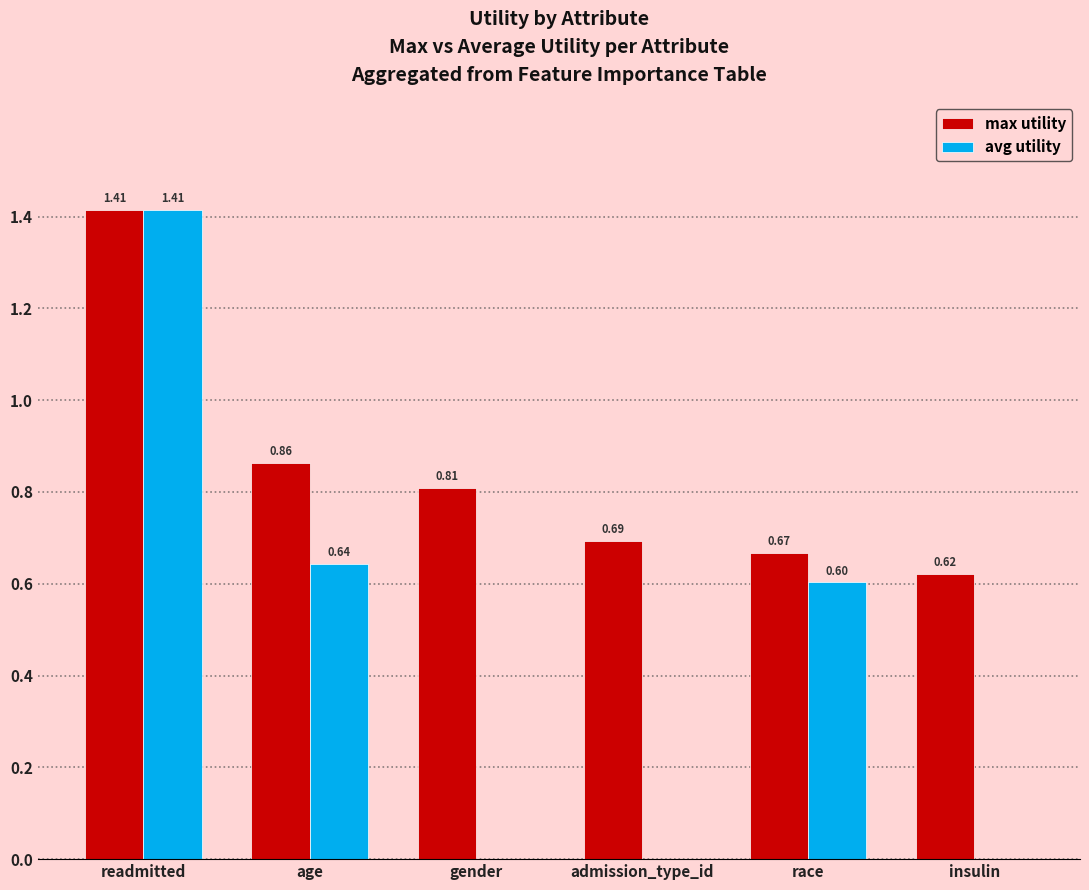

Which series has the widest spread of values?

avg utility